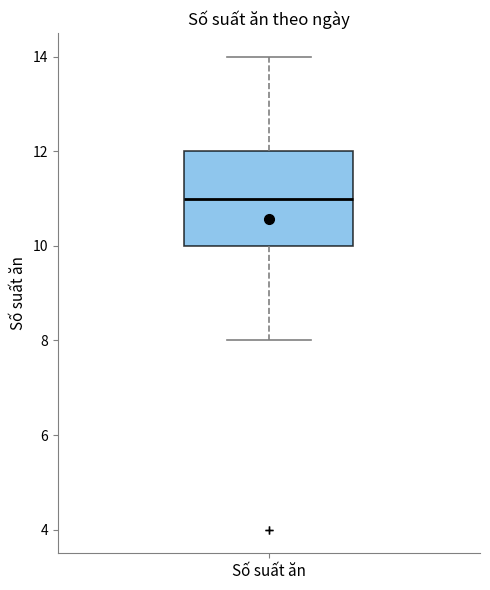

Transcribe this box plot: give where the median line is, the range the box spans, and where the two whiskers end, as read against the y-axis. The values are not printed on the chart, so give them approximately, as read against the axis.

median 11, box 10 to 12, whiskers 8 to 14